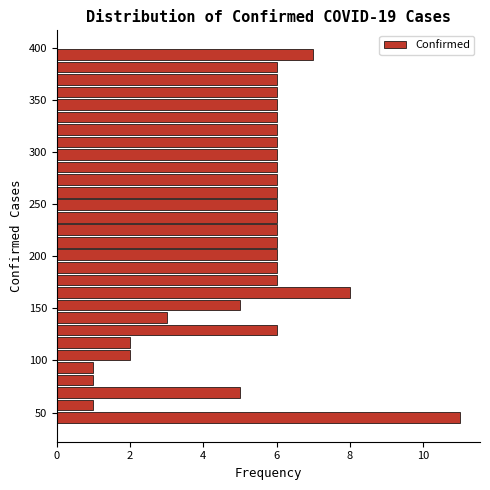

Read against the y-axis, roughly where is the centre of the longest bar?

45